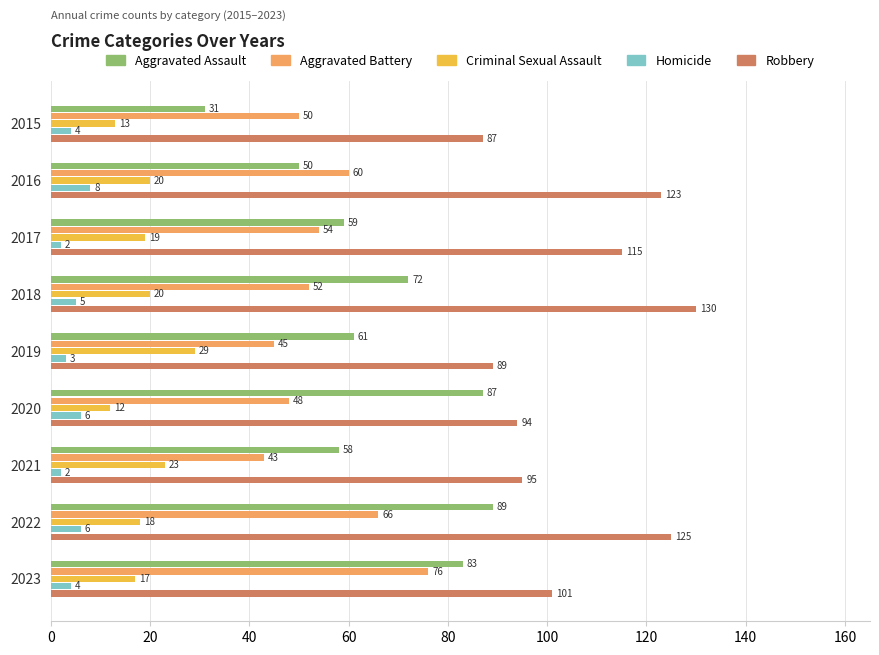

Between 2016 and 2020, which series saw the biggest shift?

Aggravated Assault